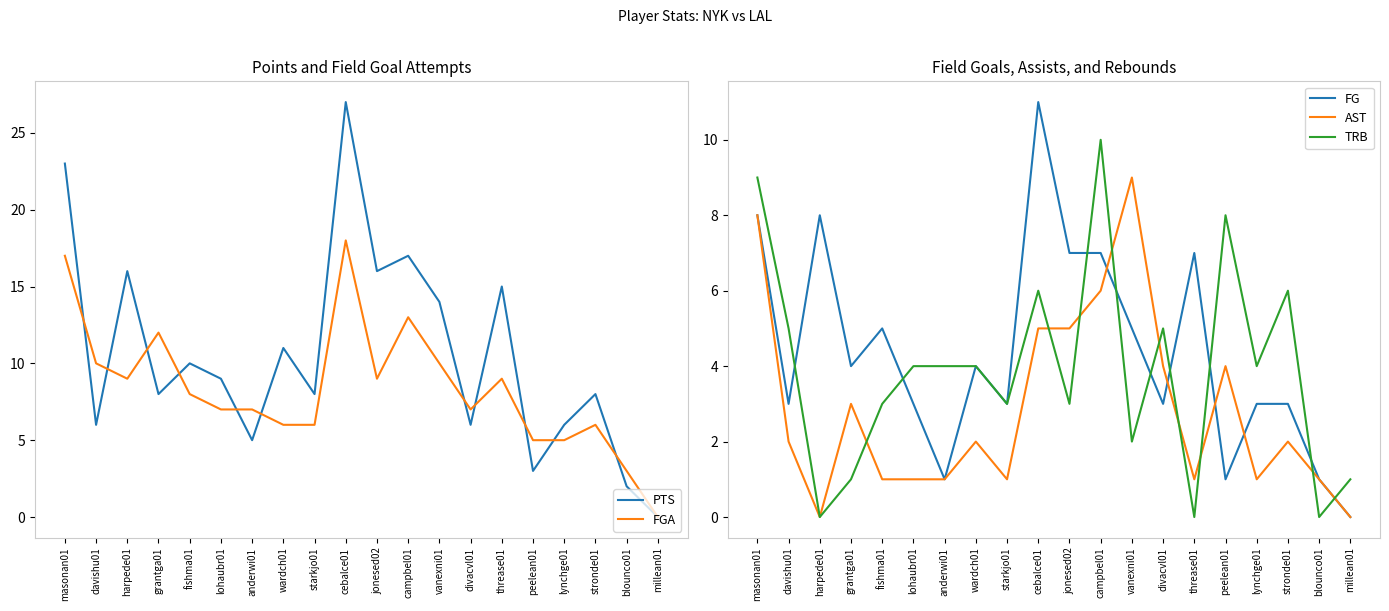

What is the label of the 4th point from the right?

lynchge01